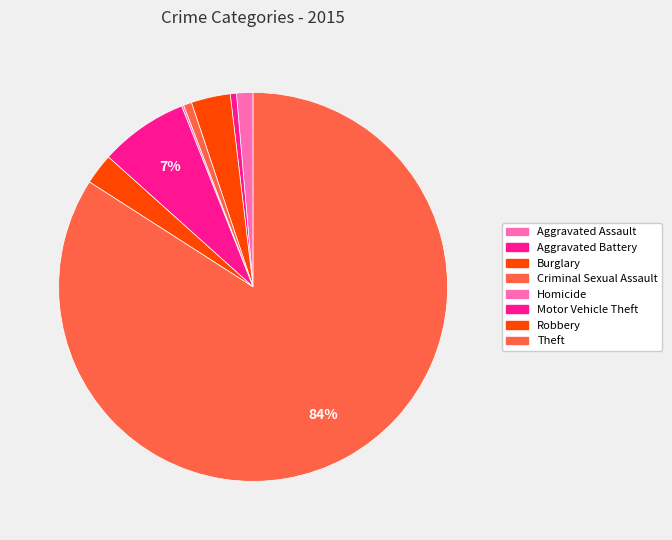

How much of the chart is everything except Motor Vehicle Theft?

92.6%